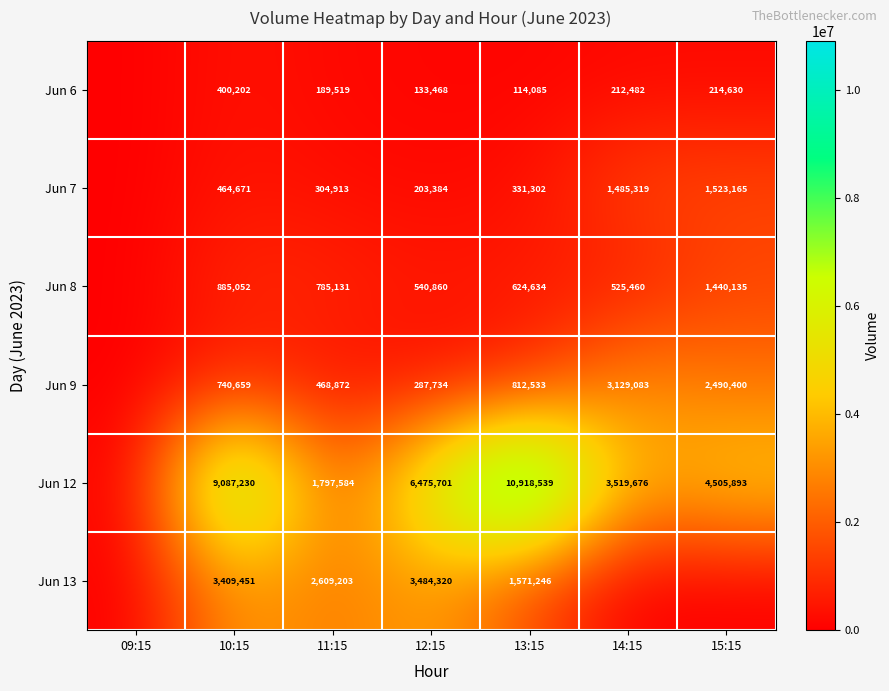

What is the spread (max minus min) of values at 11:15?

2419684